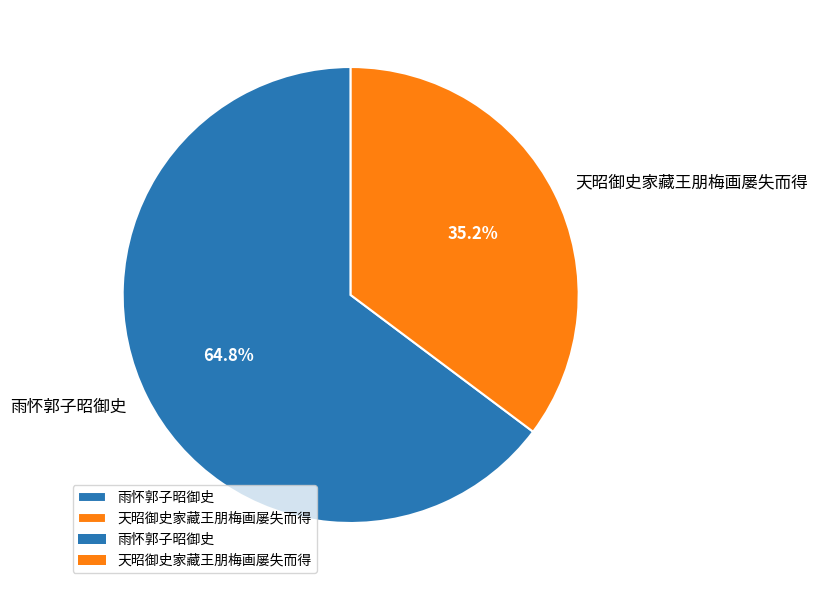

Does 雨怀郭子昭御史 represent more than half of the total?

Yes